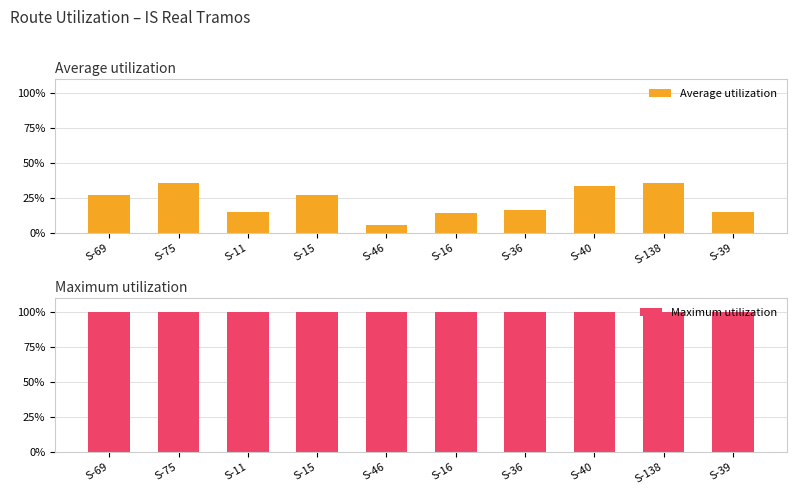

Which series changed the most between S-46 and S-40?

Average utilization